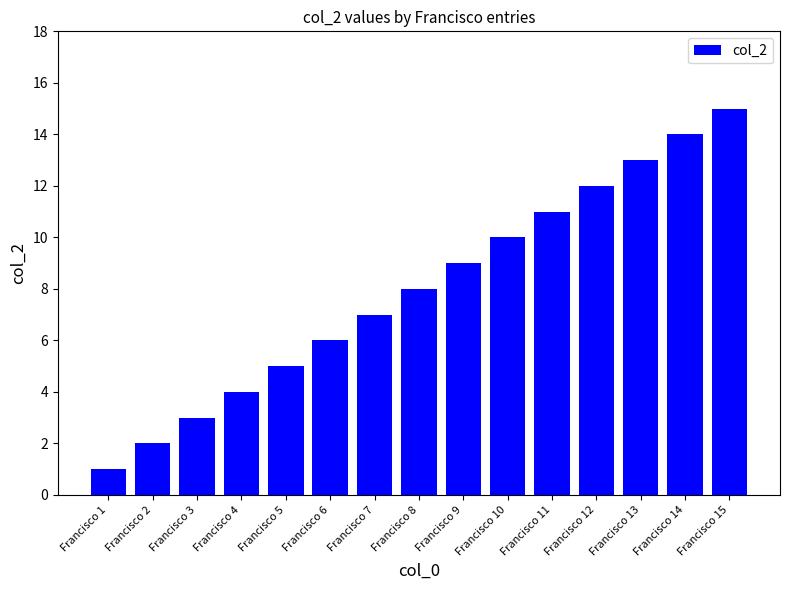

What value does the data have at Francisco 14, to the nearest 5?

15